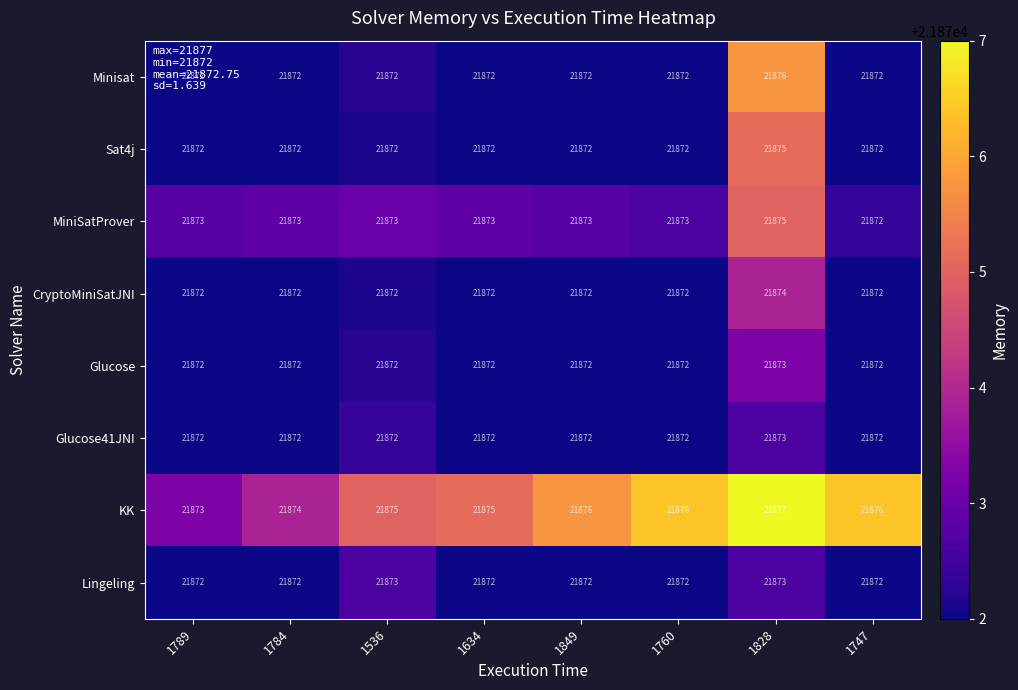

What is the maximum value for KK?

21877